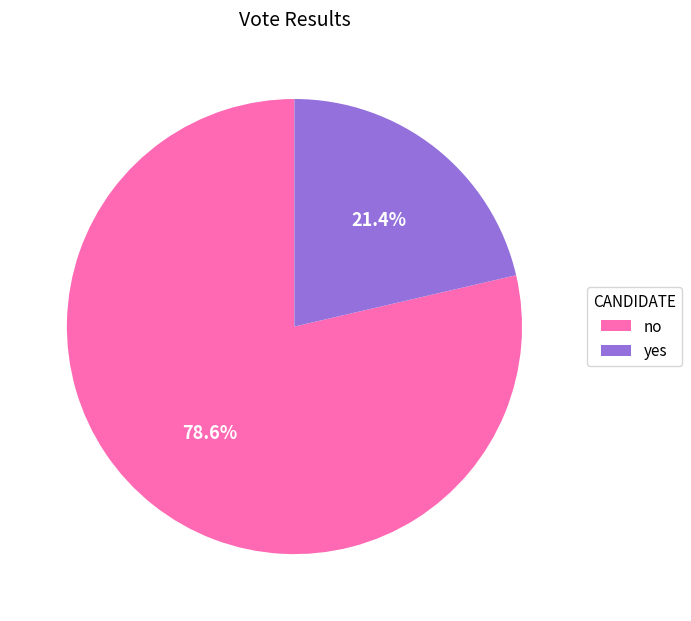

What is the majority slice?

no